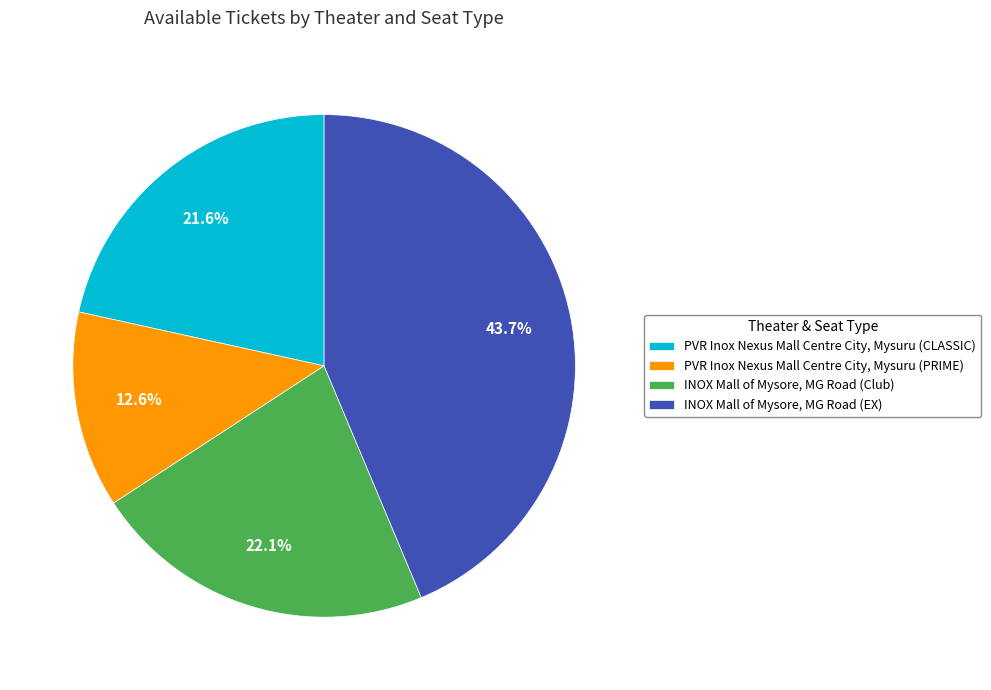

The INOX Mall of Mysore, MG Road (EX) slice represents 44% of the pie. True or false?

True